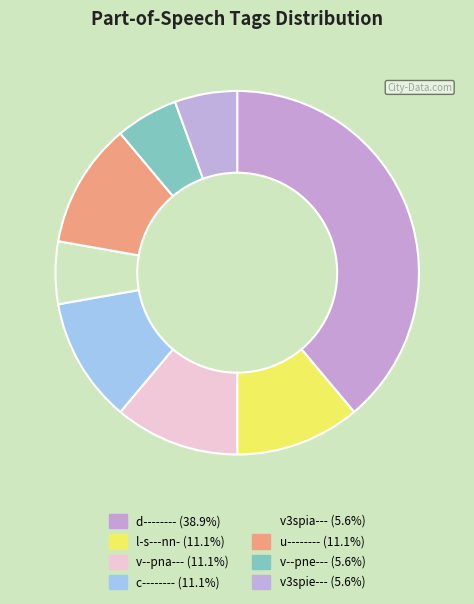

Rank the categories by value from highest to lowest.

d--------, l-s---nn-, v--pna---, c--------, u--------, v3spia---, v--pne---, v3spie---